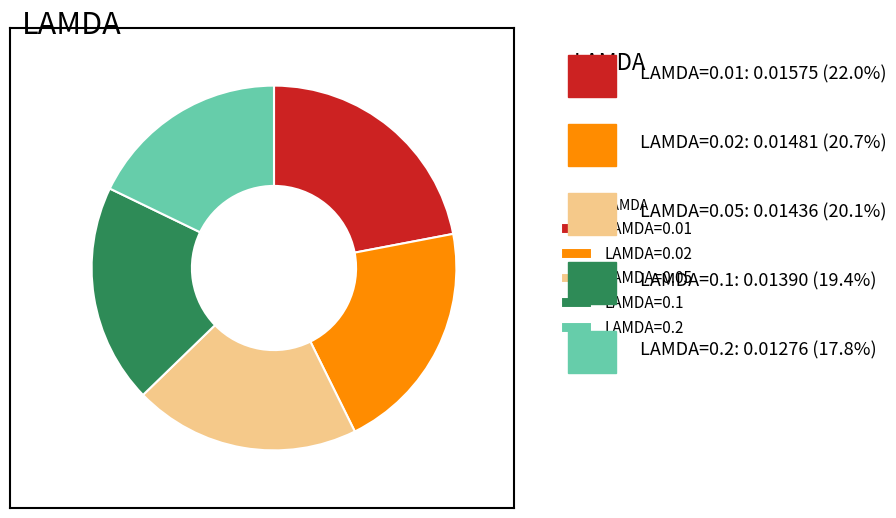

Is there any slice that represents more than half of the pie?

No